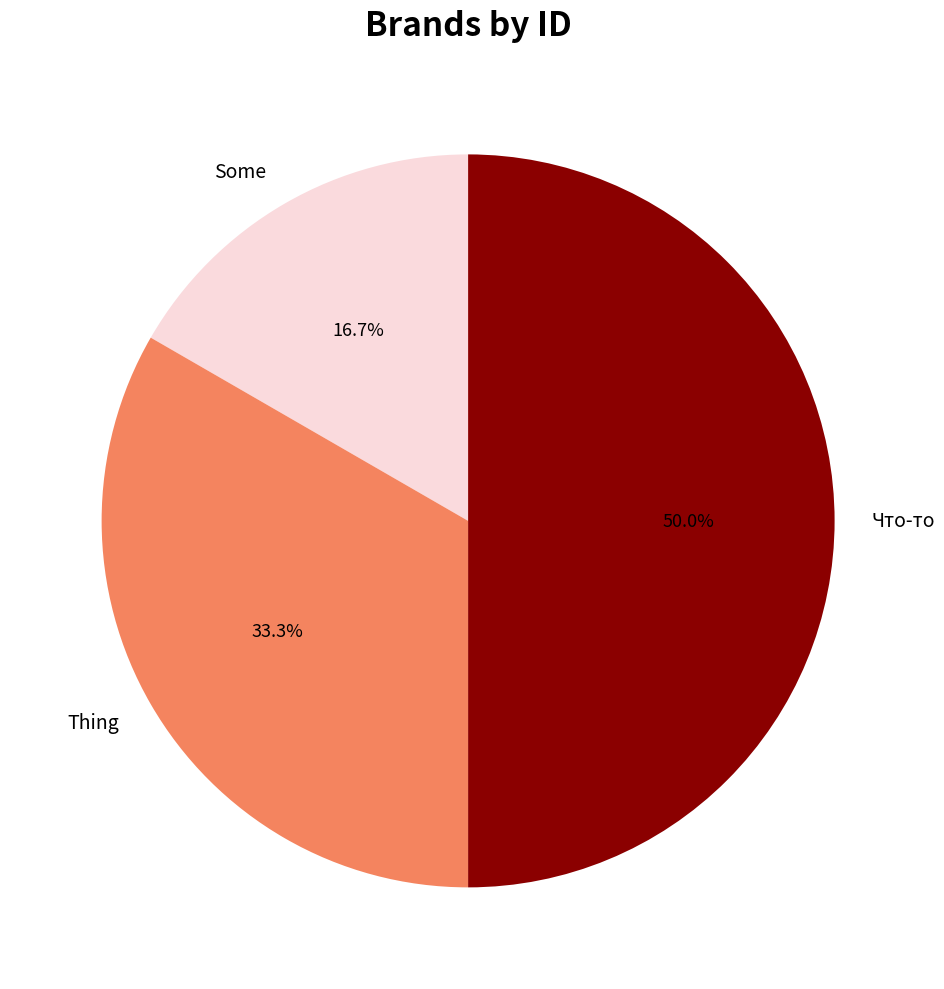

To the nearest percent, what is the average slice percentage?

33%